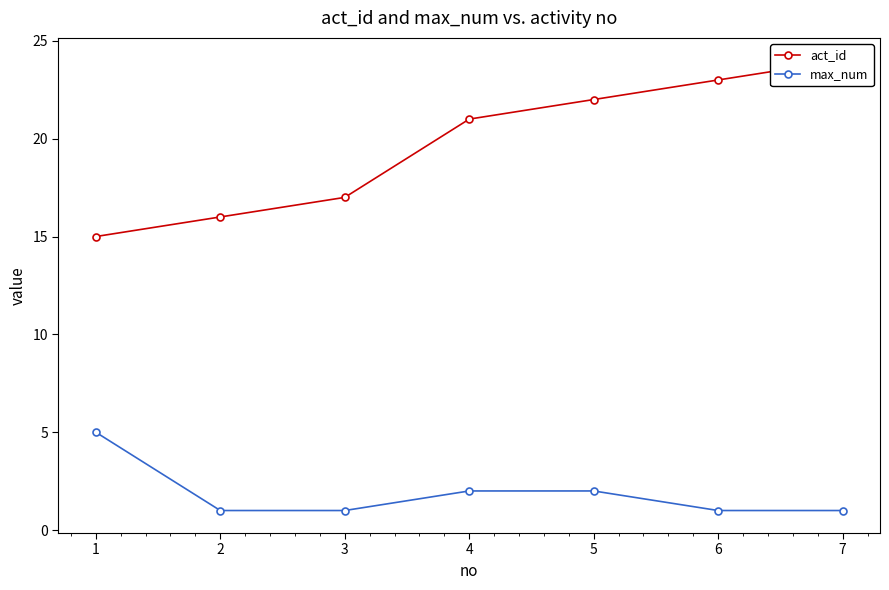

Is the value of act_id at 6 greater than the value of max_num at 2?

Yes